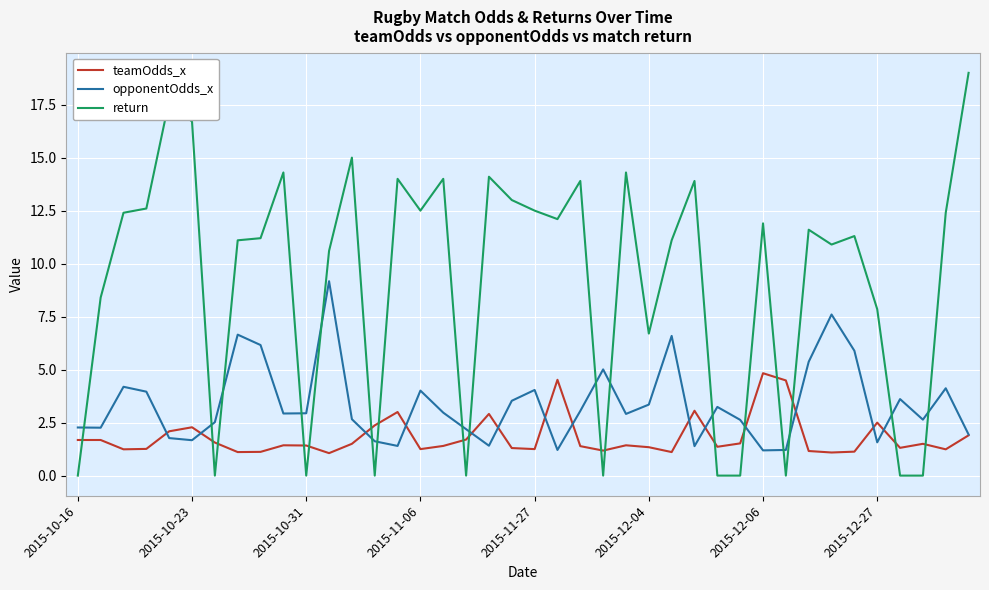

Which series has the largest total across all categories?

return